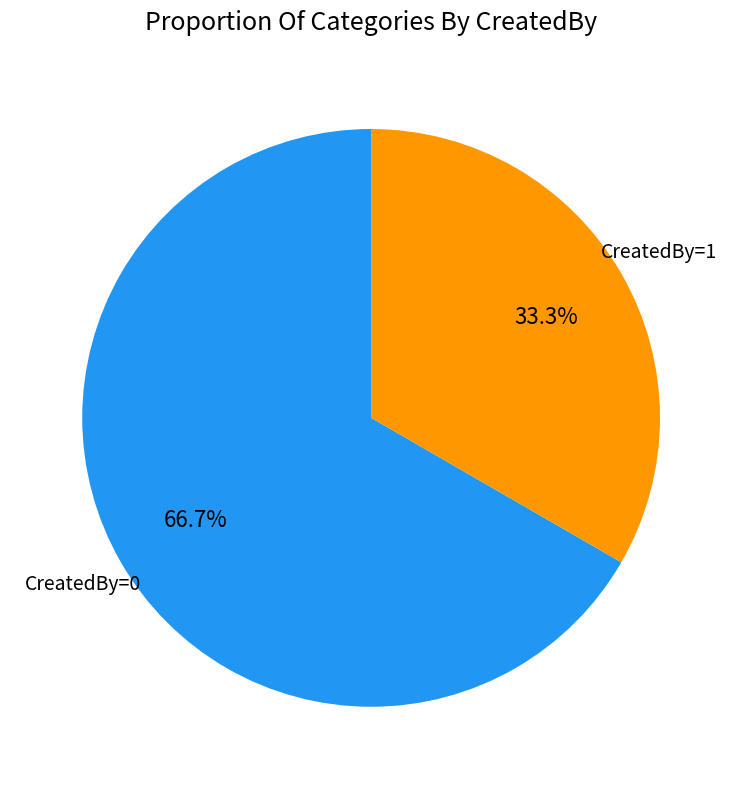

Does any single category account for the majority?

Yes